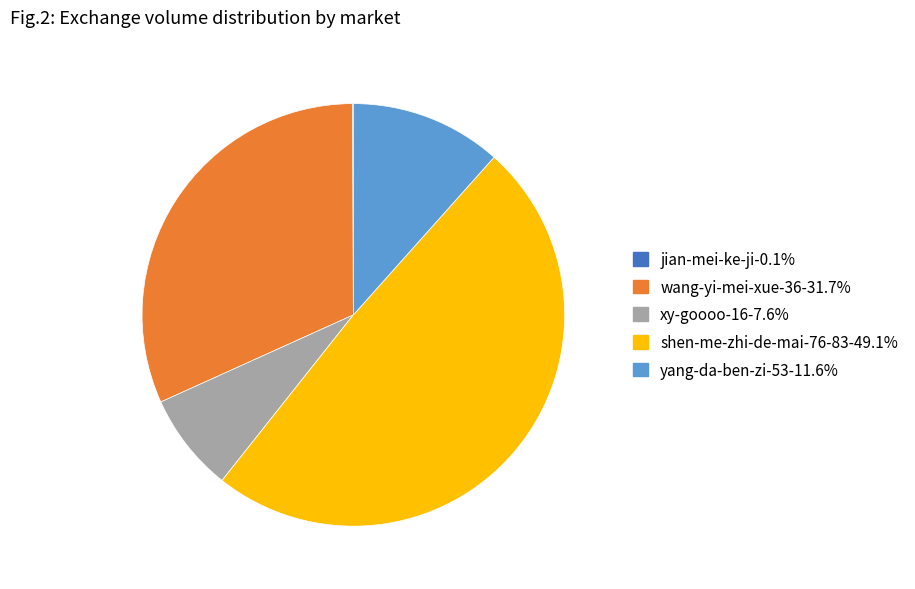

Does wang-yi-mei-xue-36 represent more than half of the total?

No